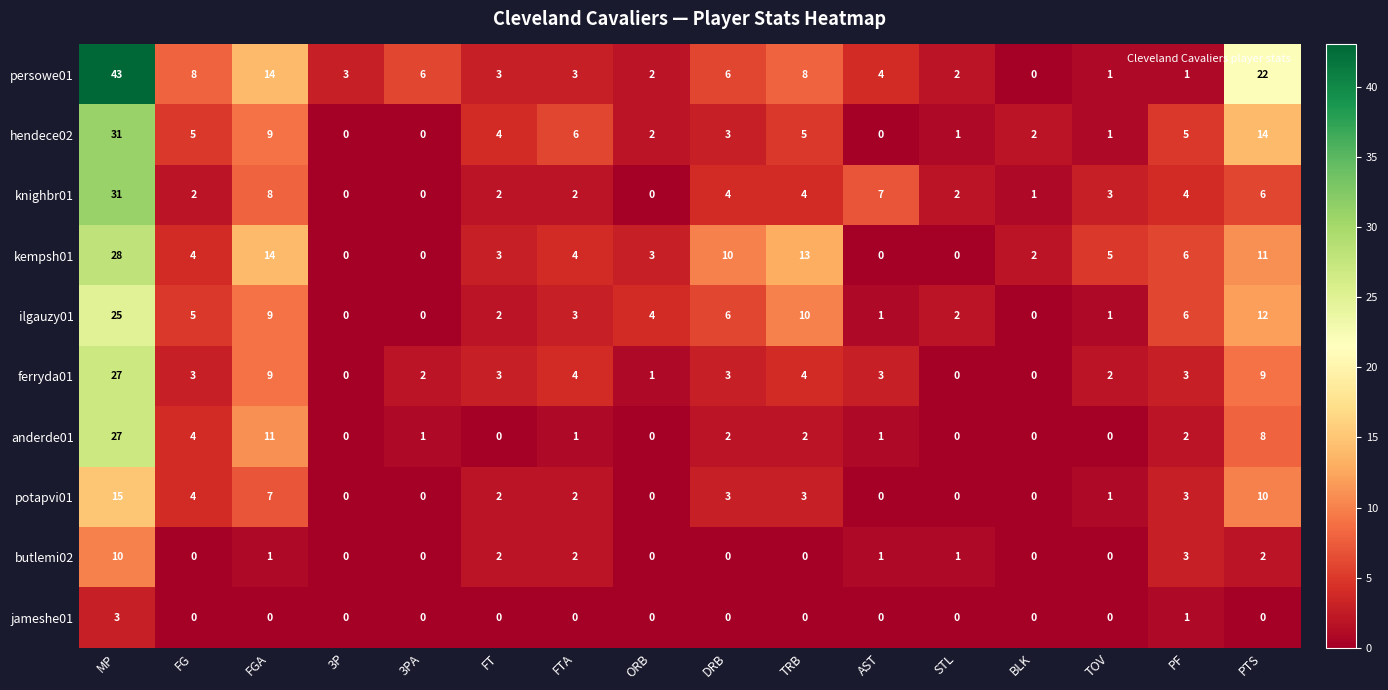

The knighbr01 series shows 1 at FT. True or false?

False